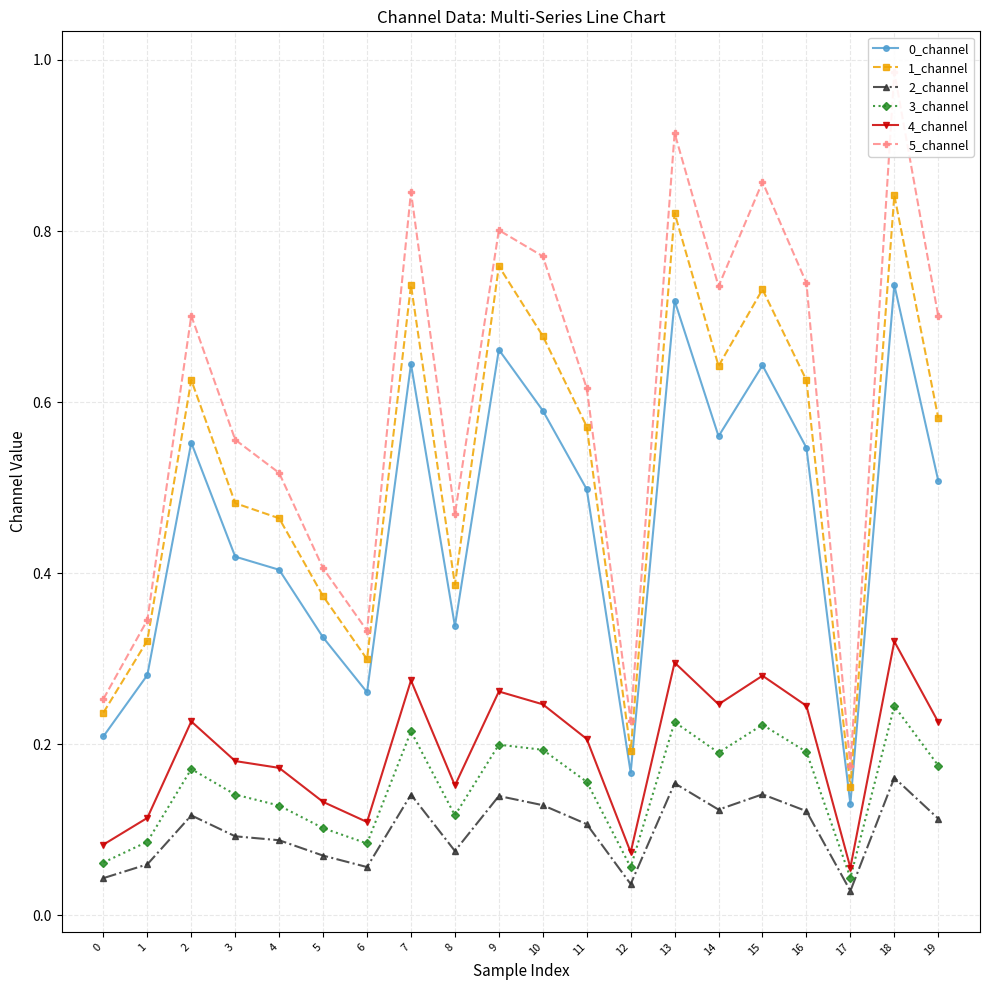

Does the chart have visible grid lines?

Yes